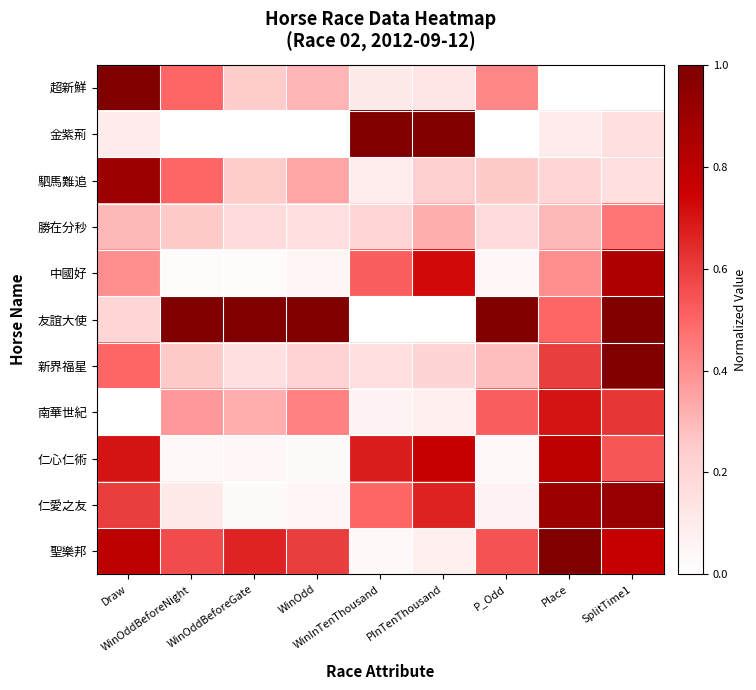

Reading left to right, transcribe all the data shown in this chart.

超新鮮: Draw=1.0	WinOddBeforeNight=0.5	WinOddBeforeGate=0.2	WinOdd=0.3	WinInTenThousand=0.1	PInTenThousand=0.1	P_Odd=0.4	Place=0.0	SplitTime1=0.0
金紫荊: Draw=0.1	WinOddBeforeNight=0.0	WinOddBeforeGate=0.0	WinOdd=0.0	WinInTenThousand=1.0	PInTenThousand=1.0	P_Odd=0.0	Place=0.1	SplitTime1=0.2
駟馬難追: Draw=0.9	WinOddBeforeNight=0.5	WinOddBeforeGate=0.2	WinOdd=0.3	WinInTenThousand=0.1	PInTenThousand=0.2	P_Odd=0.3	Place=0.2	SplitTime1=0.2
勝在分秒: Draw=0.3	WinOddBeforeNight=0.3	WinOddBeforeGate=0.2	WinOdd=0.2	WinInTenThousand=0.2	PInTenThousand=0.3	P_Odd=0.2	Place=0.3	SplitTime1=0.5
中國好: Draw=0.4	WinOddBeforeNight=0.0	WinOddBeforeGate=0.0	WinOdd=0.0	WinInTenThousand=0.5	PInTenThousand=0.7	P_Odd=0.0	Place=0.4	SplitTime1=0.8
友誼大使: Draw=0.2	WinOddBeforeNight=1.0	WinOddBeforeGate=1.0	WinOdd=1.0	WinInTenThousand=0.0	PInTenThousand=0.0	P_Odd=1.0	Place=0.5	SplitTime1=1.0
新界福星: Draw=0.5	WinOddBeforeNight=0.3	WinOddBeforeGate=0.2	WinOdd=0.2	WinInTenThousand=0.2	PInTenThousand=0.2	P_Odd=0.3	Place=0.6	SplitTime1=1.0
南華世紀: Draw=0.0	WinOddBeforeNight=0.4	WinOddBeforeGate=0.3	WinOdd=0.4	WinInTenThousand=0.1	PInTenThousand=0.1	P_Odd=0.5	Place=0.7	SplitTime1=0.6
仁心仁術: Draw=0.7	WinOddBeforeNight=0.0	WinOddBeforeGate=0.0	WinOdd=0.0	WinInTenThousand=0.7	PInTenThousand=0.8	P_Odd=0.0	Place=0.8	SplitTime1=0.5
仁愛之友: Draw=0.6	WinOddBeforeNight=0.1	WinOddBeforeGate=0.0	WinOdd=0.0	WinInTenThousand=0.5	PInTenThousand=0.7	P_Odd=0.1	Place=0.9	SplitTime1=0.9
聖樂邦: Draw=0.8	WinOddBeforeNight=0.6	WinOddBeforeGate=0.7	WinOdd=0.6	WinInTenThousand=0.0	PInTenThousand=0.1	P_Odd=0.5	Place=1.0	SplitTime1=0.8